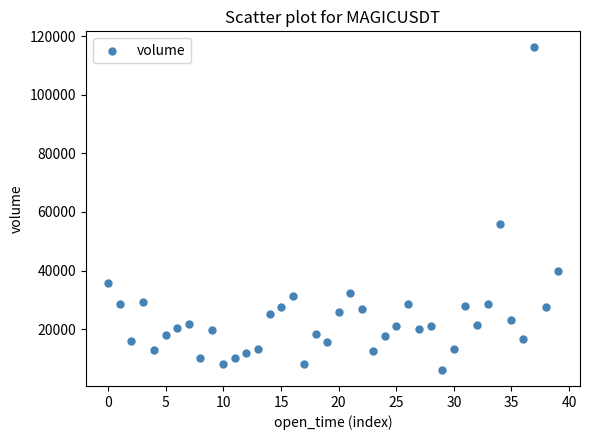

What Y value in the scatter plot is closest to 61133?

55864.9